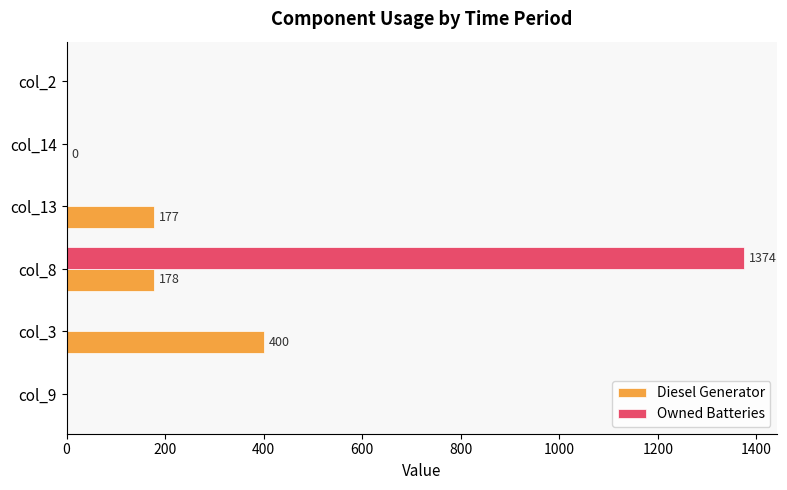

What is the maximum value for Owned Batteries?

1374.0